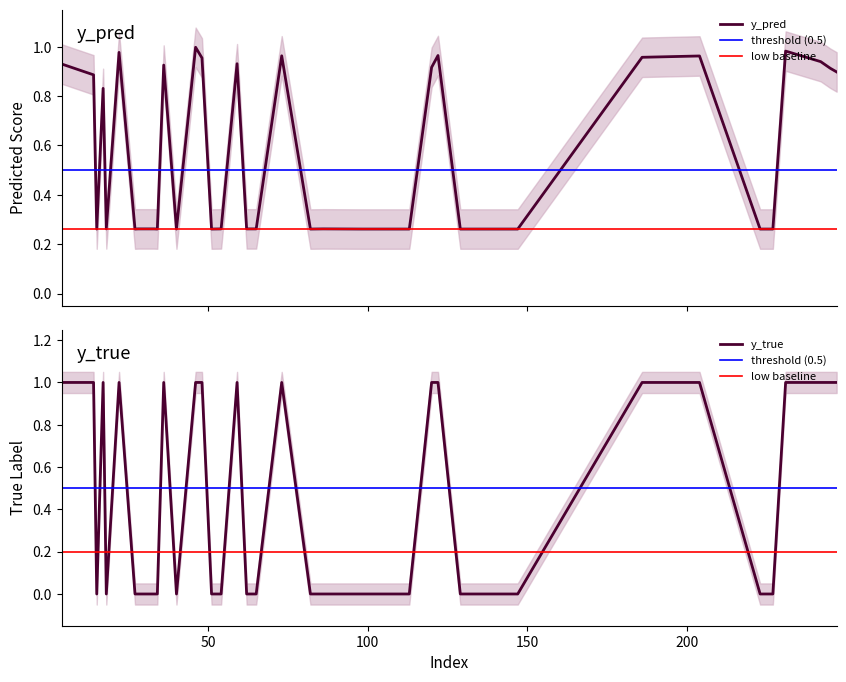

What is the total value across all series at 4?

1.9